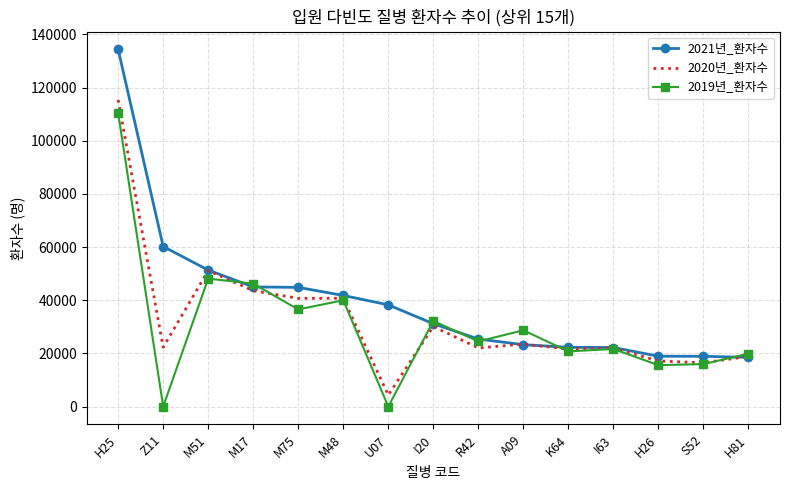

The value of 2021년_환자수 at M51 is 23008. True or false?

False